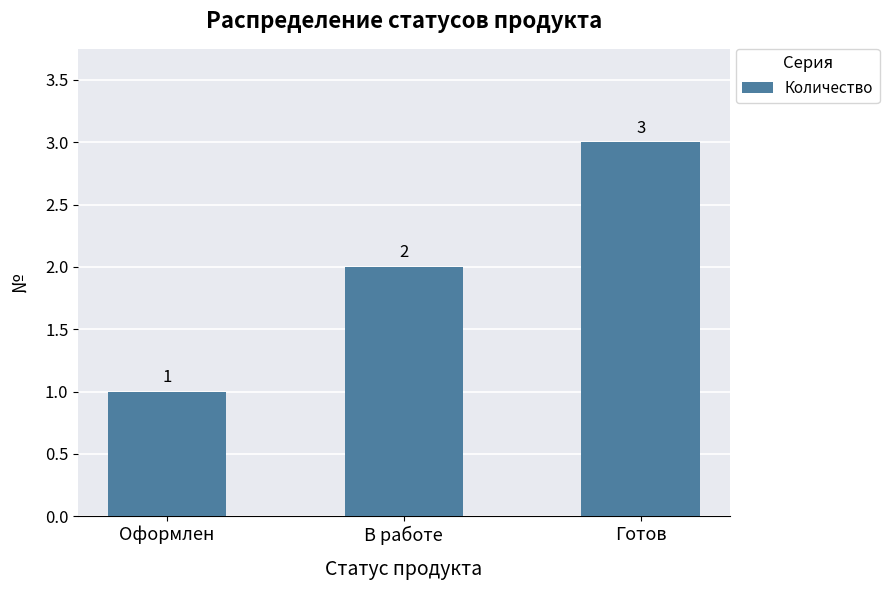

What is the label of the 3rd bar from the left?

Готов